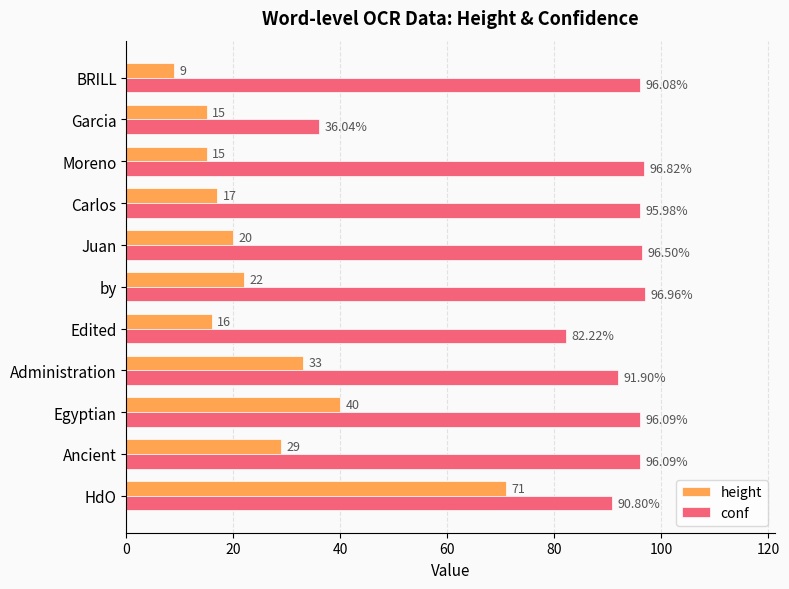

Which series changed the most between Administration and Juan?

height